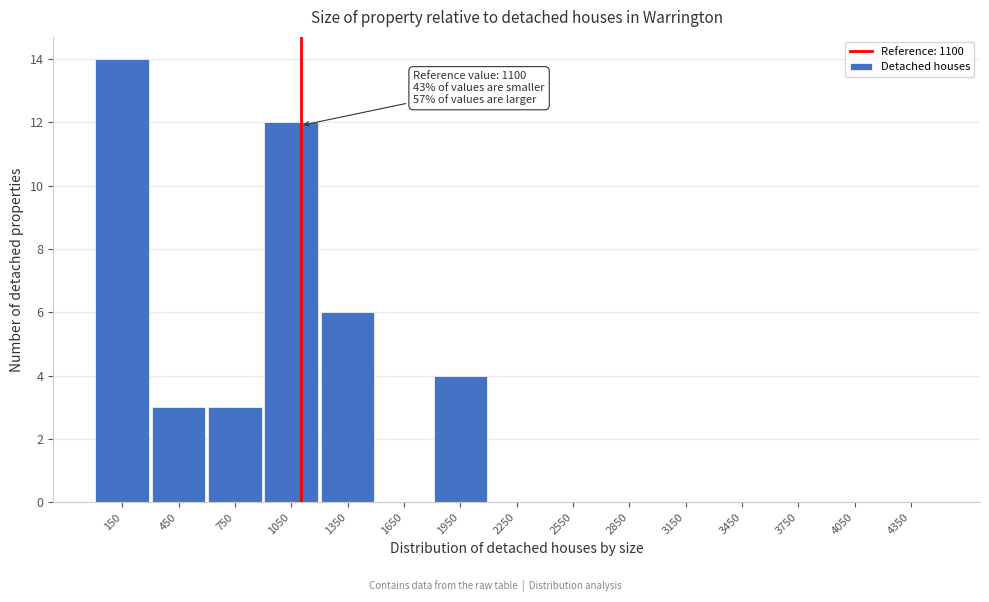

Which range on the x-axis has the tallest bar?

0 to 300